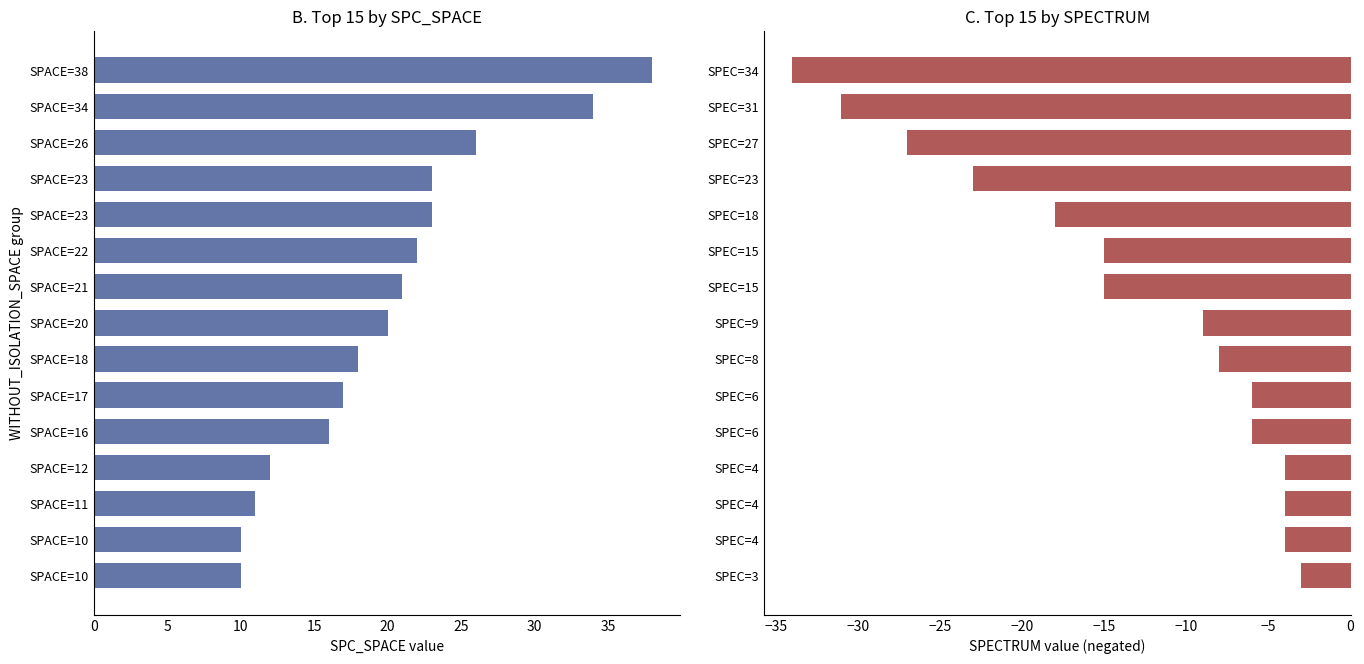

How many groups of bars are there?

15